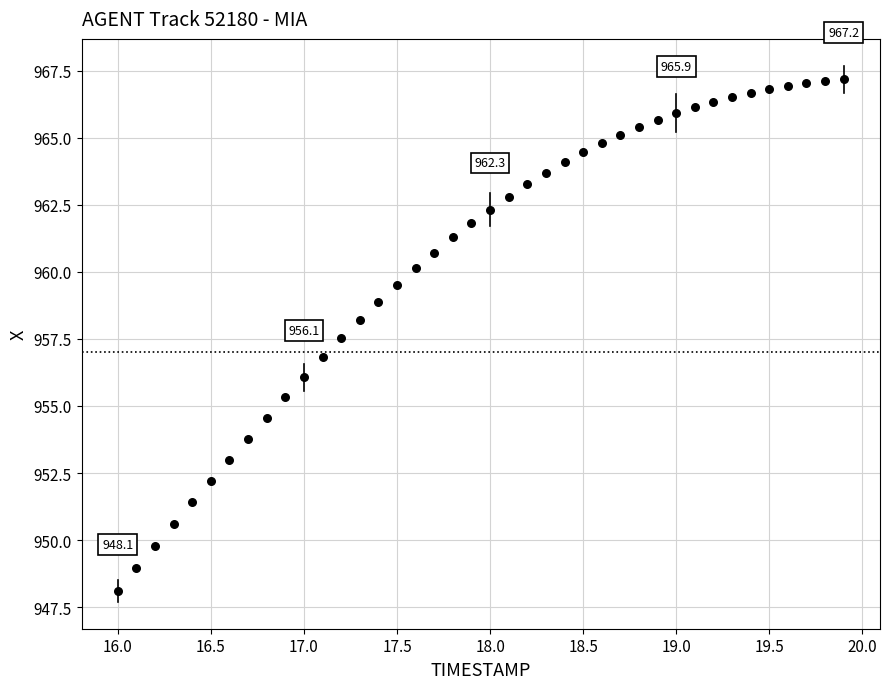

What is the range of X values (max minus min)?

3.9